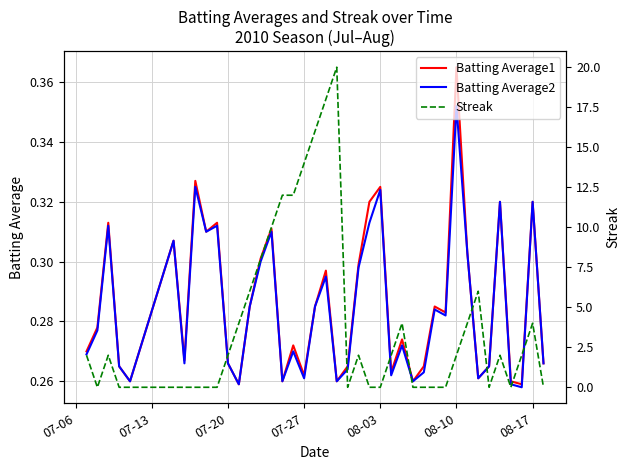

Which category has the highest value in the Batting Average1 series?

08-10